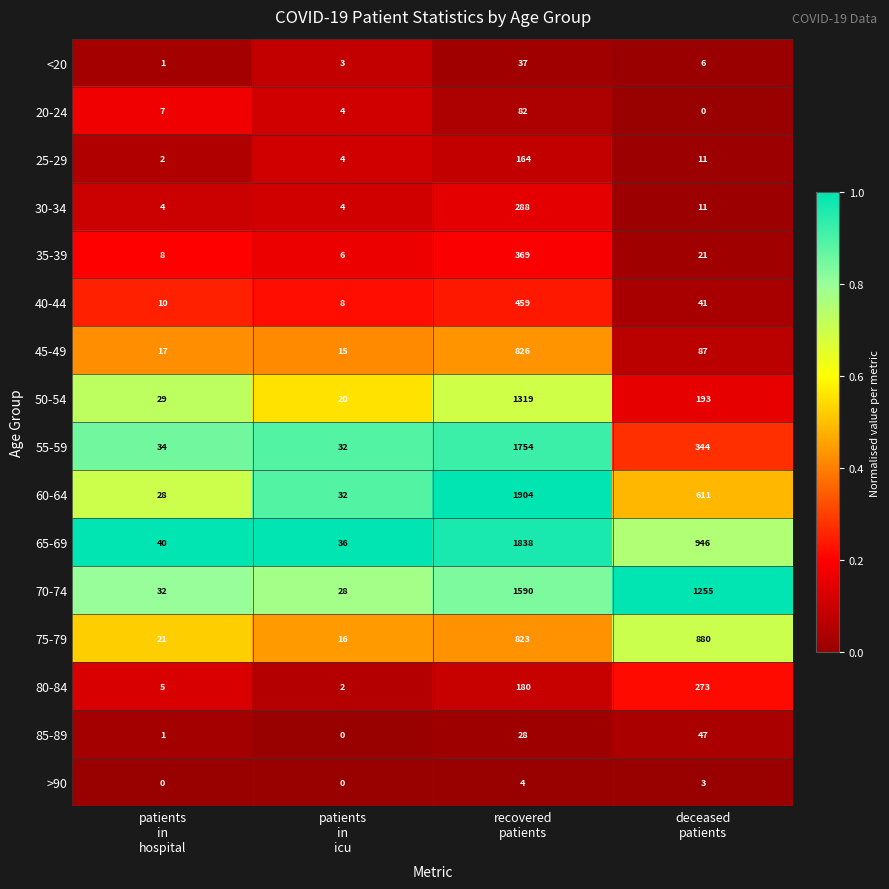

List the series in order of their peak value, highest first.

60-64, 65-69, 55-59, 70-74, 50-54, 75-79, 45-49, 40-44, 35-39, 30-34, 80-84, 25-29, 20-24, 85-89, <20, >90